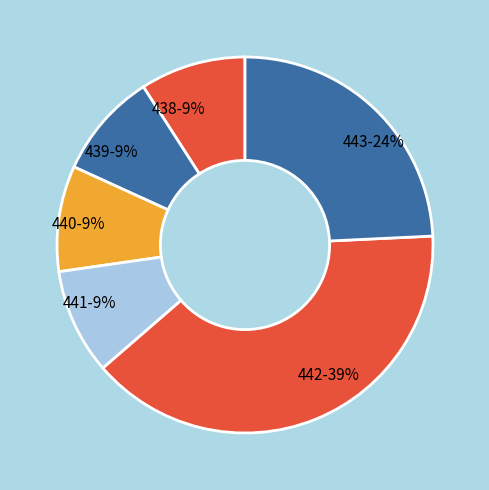

To the nearest percent, what is the average slice percentage?

17%